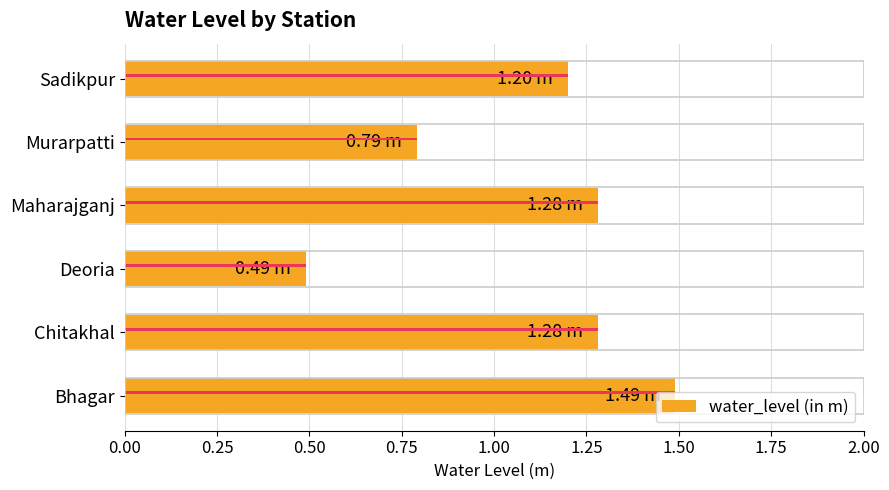

What is the ratio of the value at Maharajganj to the value at Bhagar?

0.9